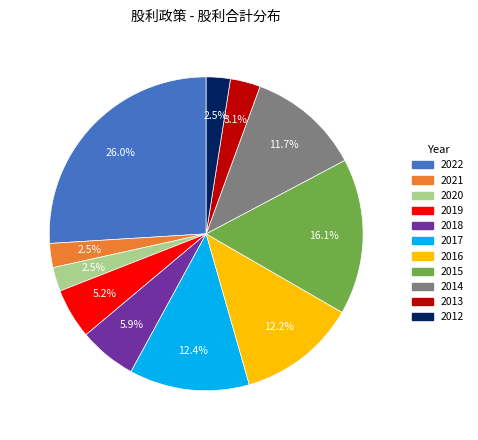

What percentage is the 2014 slice, to the nearest percent?

12%